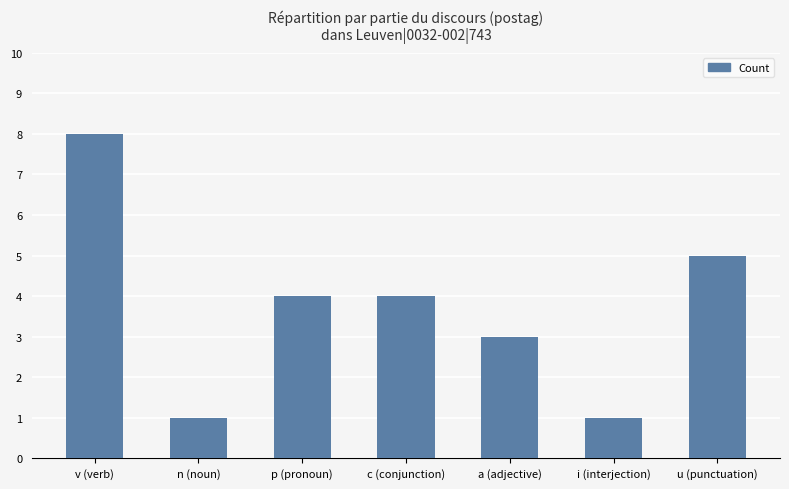

Which category has the highest value across all series?

v (verb)